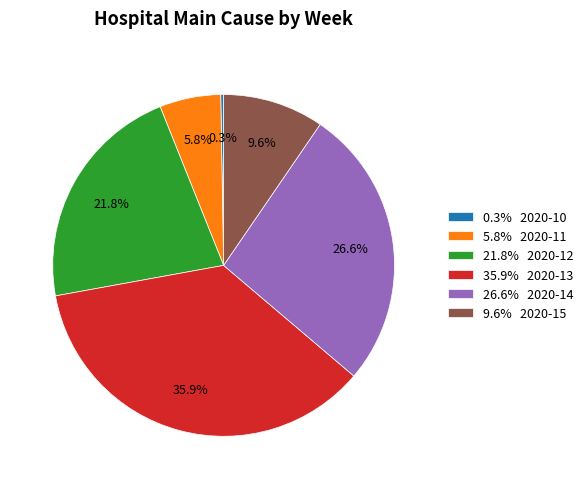

What percentage do 21.8% 2020-12 and 5.8% 2020-11 together represent?

27.6%